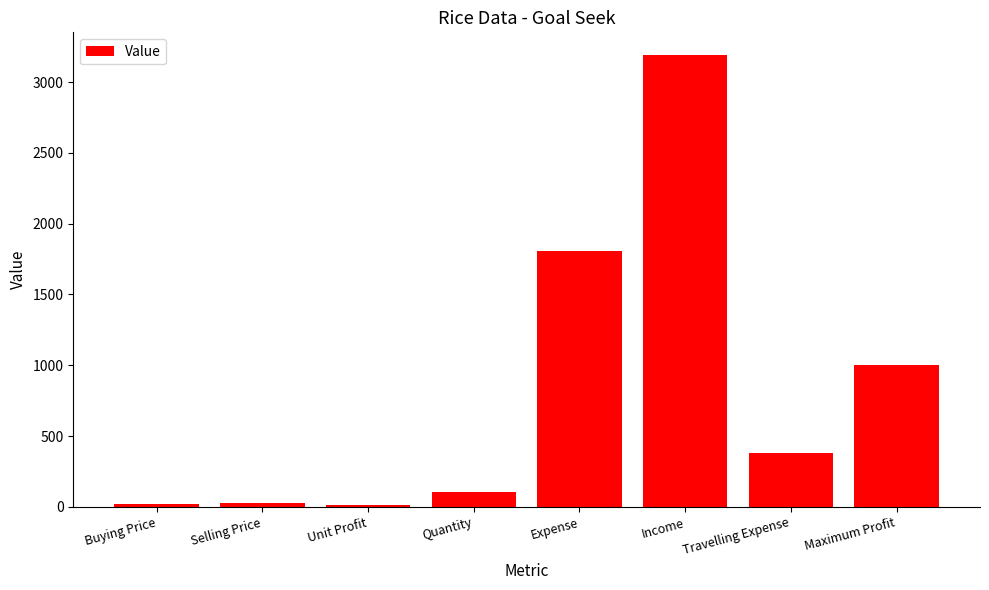

What is the difference between the maximum and minimum values?

3178.5